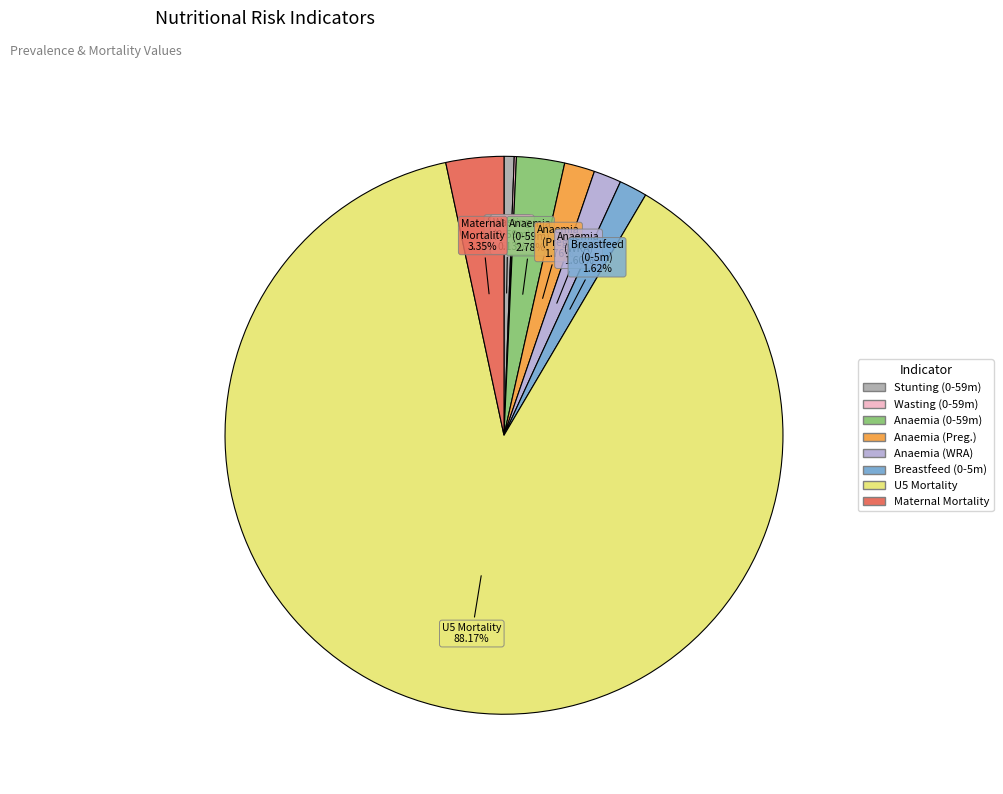

Is there a majority slice in this chart?

Yes